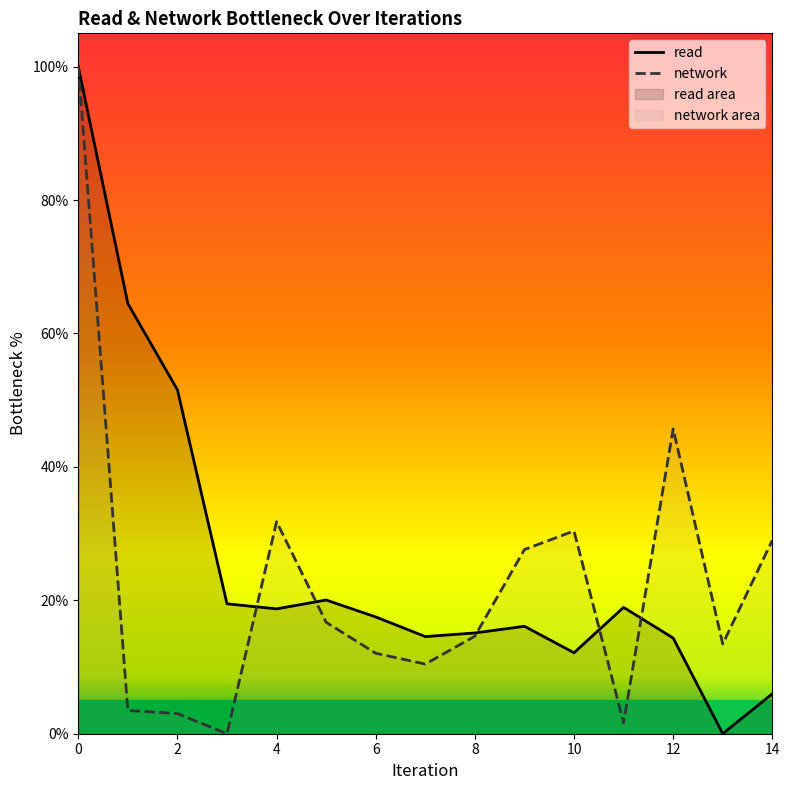

Which series ends up on top after the final intersection of network and read?

network